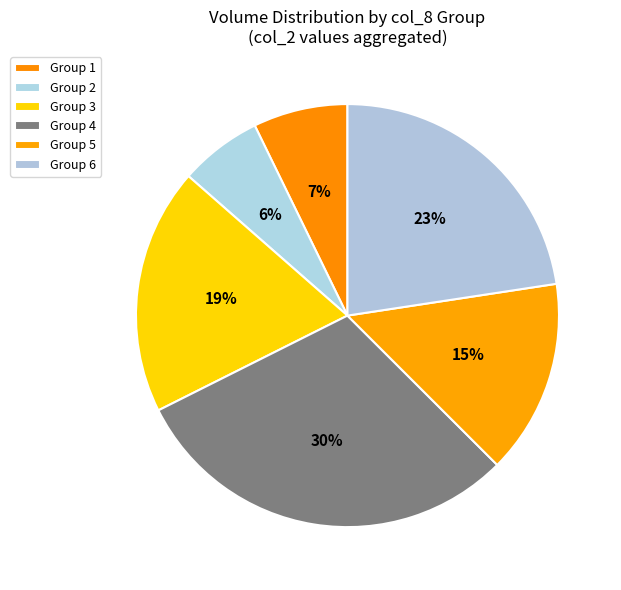

How many slices are in this pie chart?

6